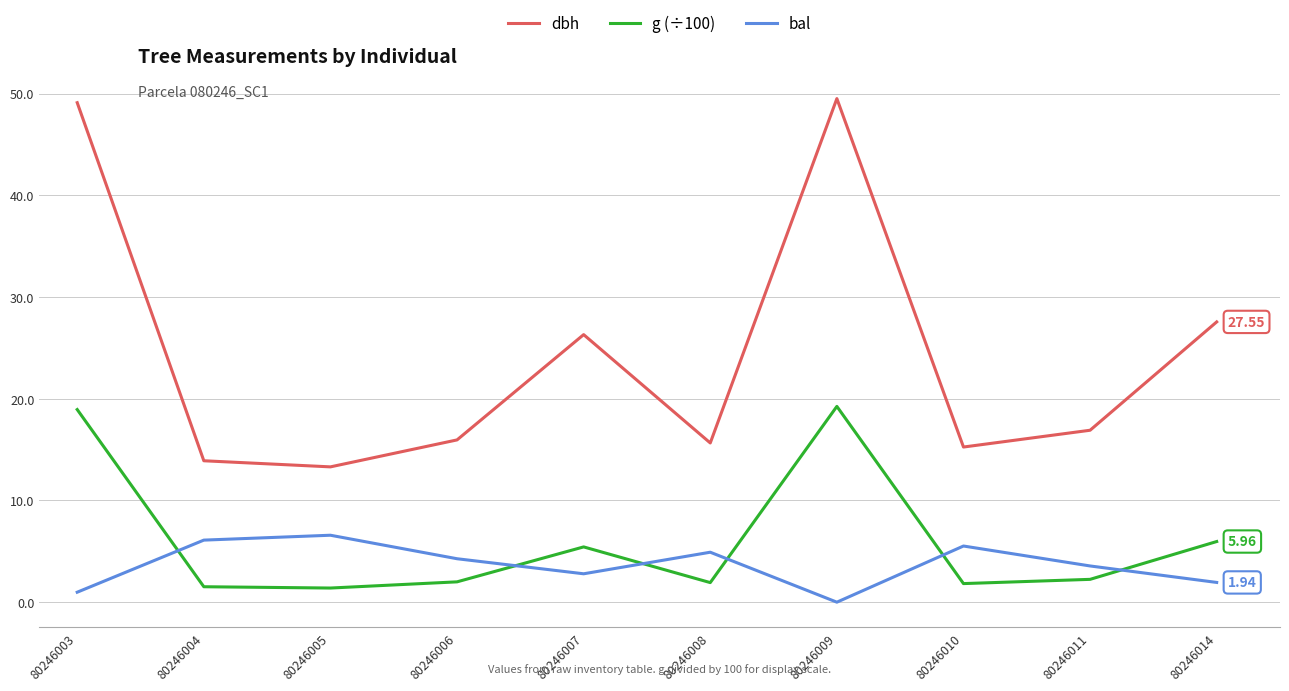

List the series in order of their peak value, lowest first.

bal, g (÷100), dbh